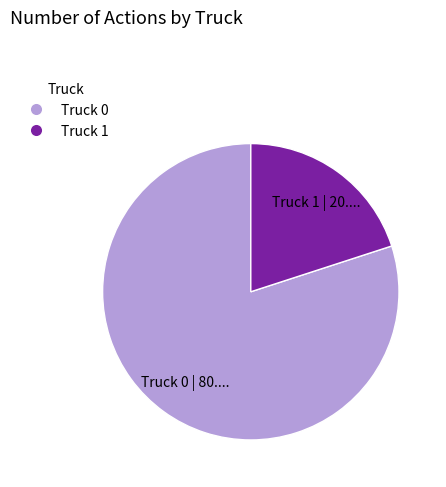

True or false: Truck 0 accounts for 80% of the total.

True